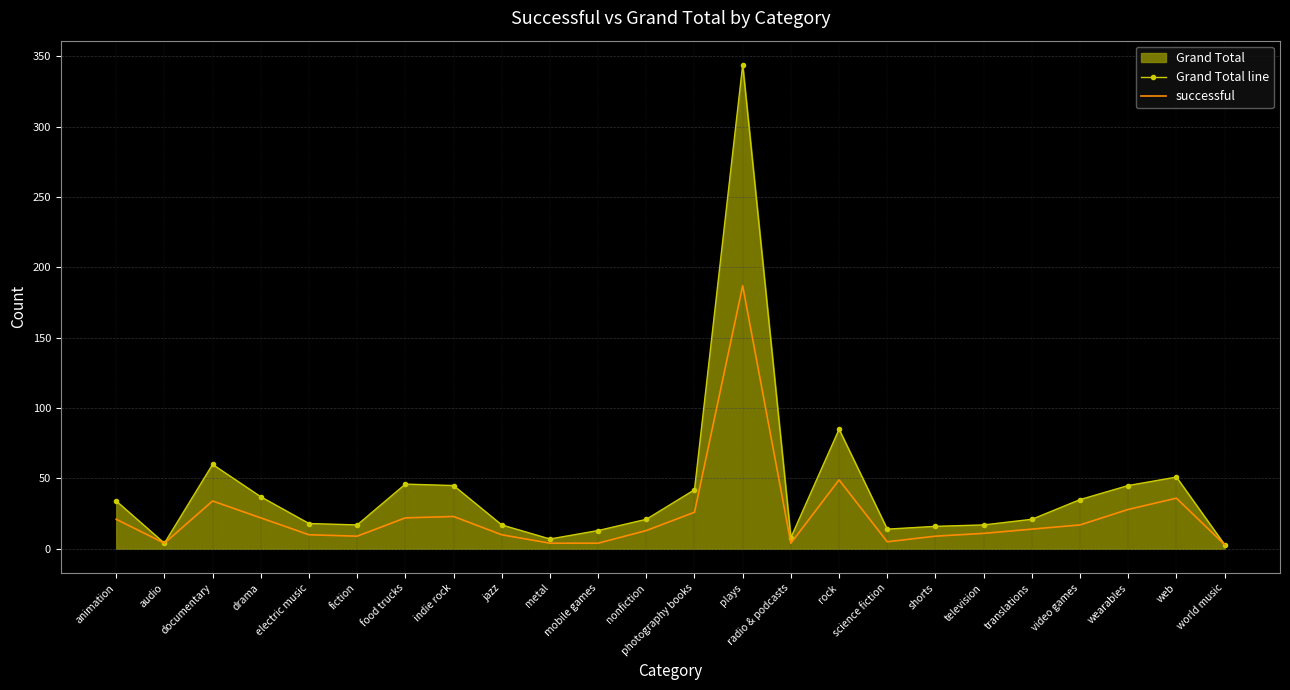

The successful series shows 22 at drama. True or false?

True